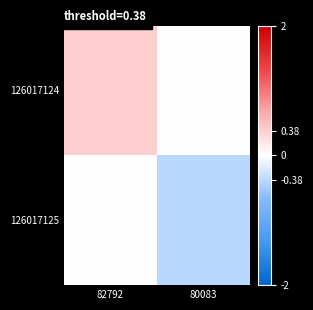

Which has a higher value, 80083 or 82792?

82792